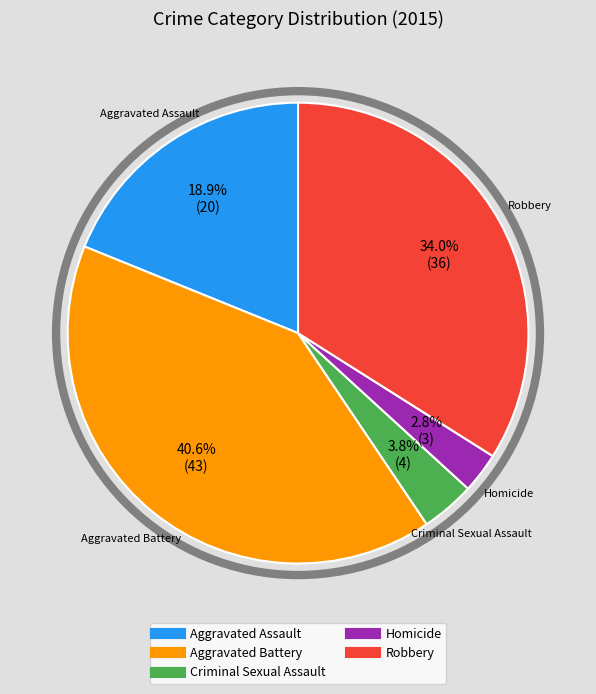

To the nearest percent, what portion does Robbery represent?

34%